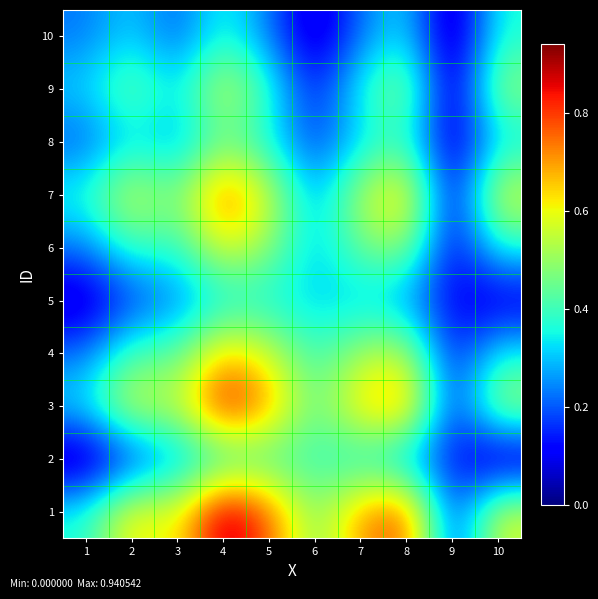

What is the spread (max minus min) of values at 8?

0.5